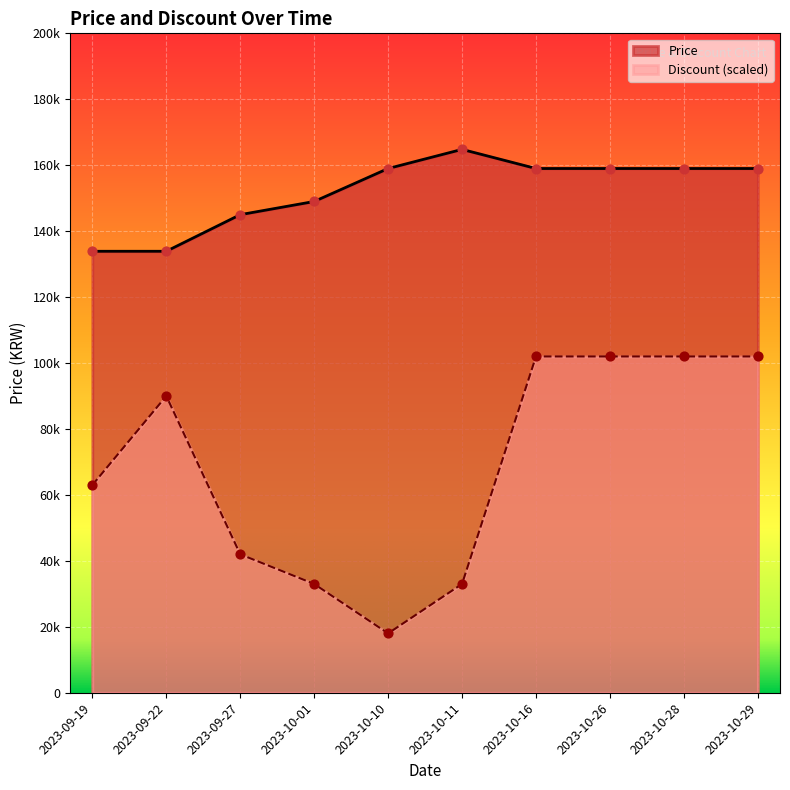

At how many categories does at least one series exceed 84757?

10